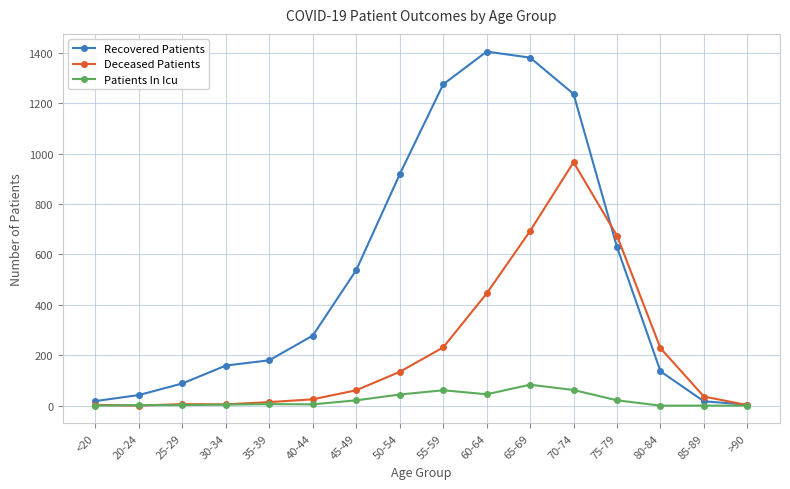

Is the value of Deceased Patients at <20 greater than the value of Patients In Icu at 70-74?

No